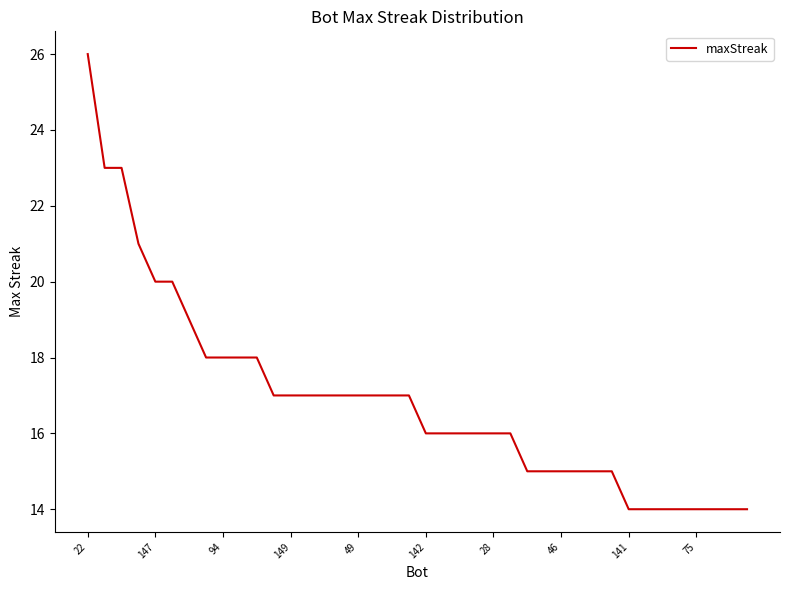

What is the difference between the maximum and minimum values?

12